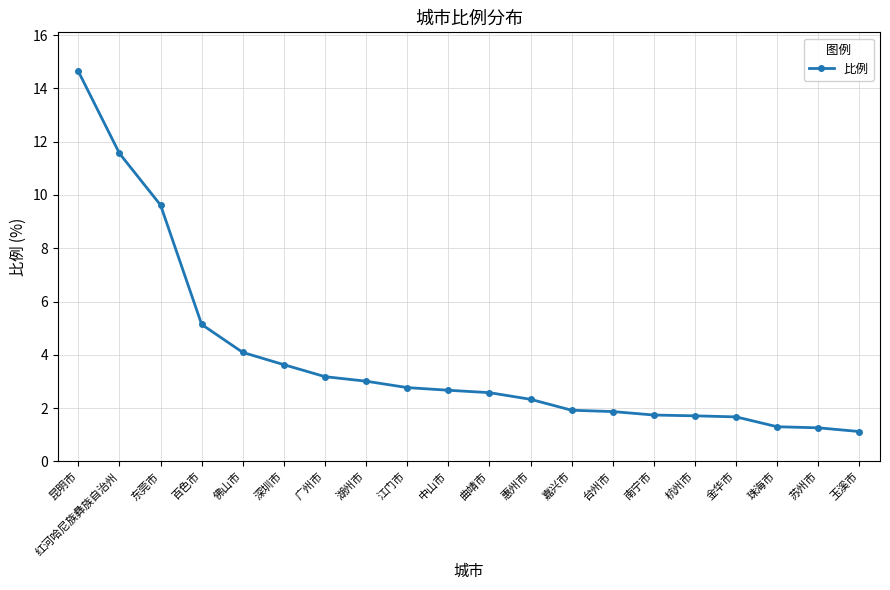

True or false: the data shows 1.1 at 玉溪市.

True